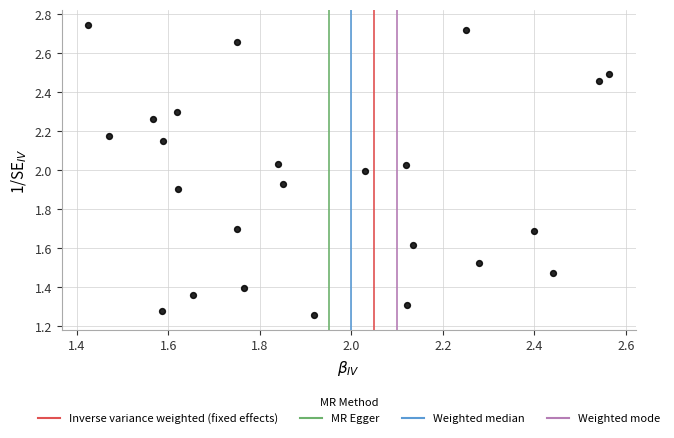

What is the range of X values (max minus min)?

1.1